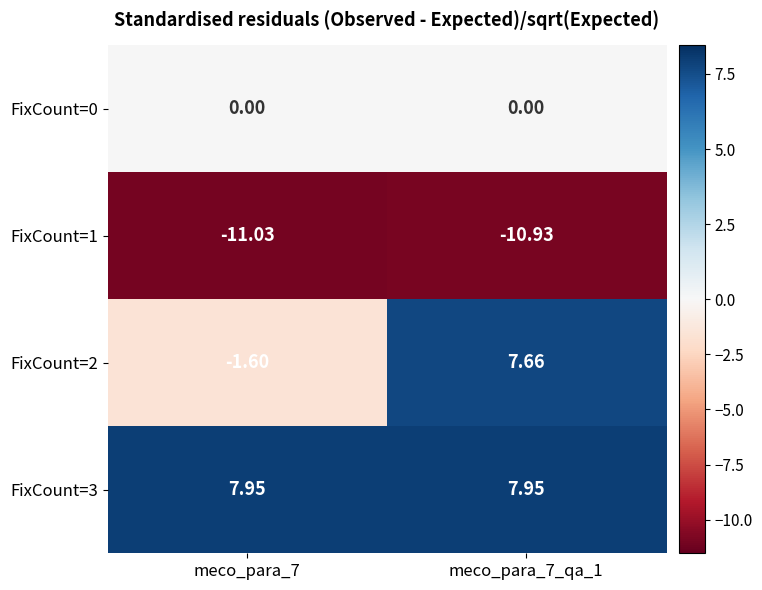

Is the value of FixCount=2 at meco_para_7 greater than the value of FixCount=0 at meco_para_7_qa_1?

No